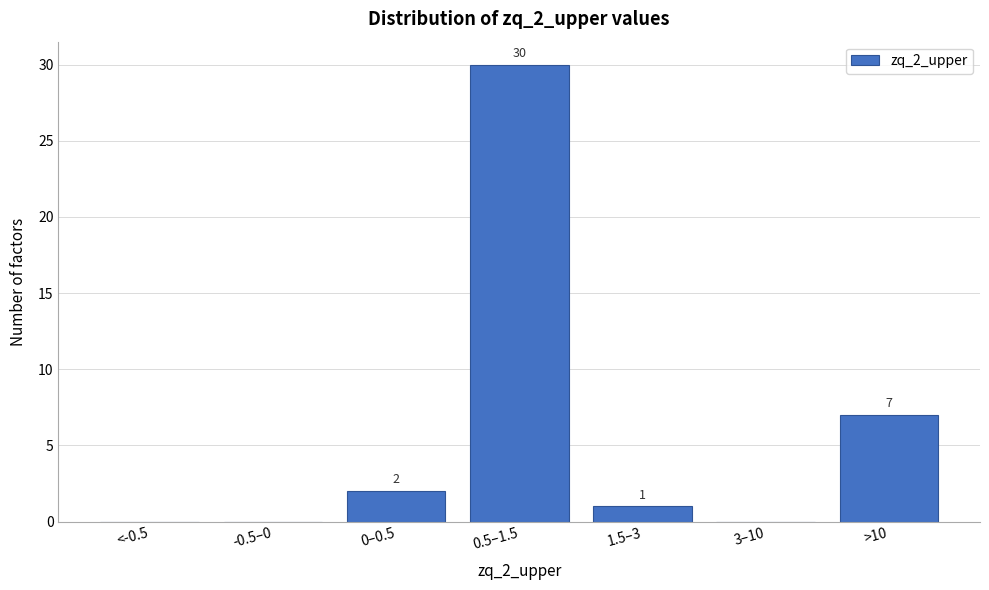

Reading left to right, what are all the values shown in this chart?

<-0.5=0	-0.5–0=0	0–0.5=2	0.5–1.5=30	1.5–3=1	3–10=0	>10=7